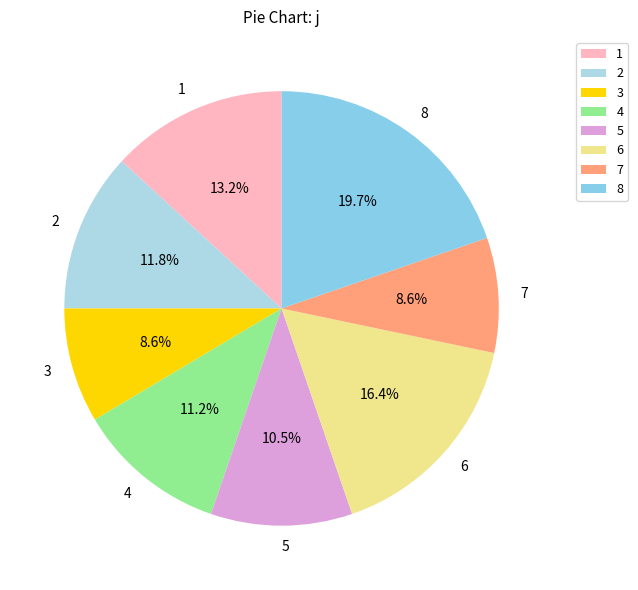

To the nearest percent, what percentage of the pie is 1?

13%